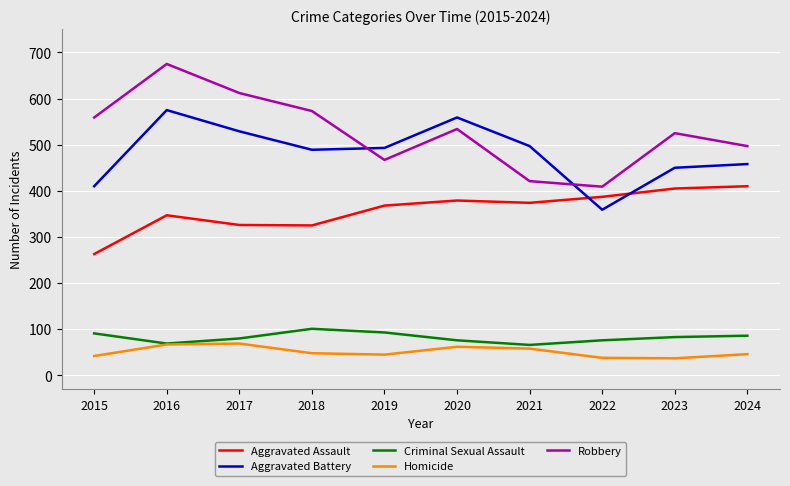

True or false: Aggravated Battery and Criminal Sexual Assault cross at least once.

False